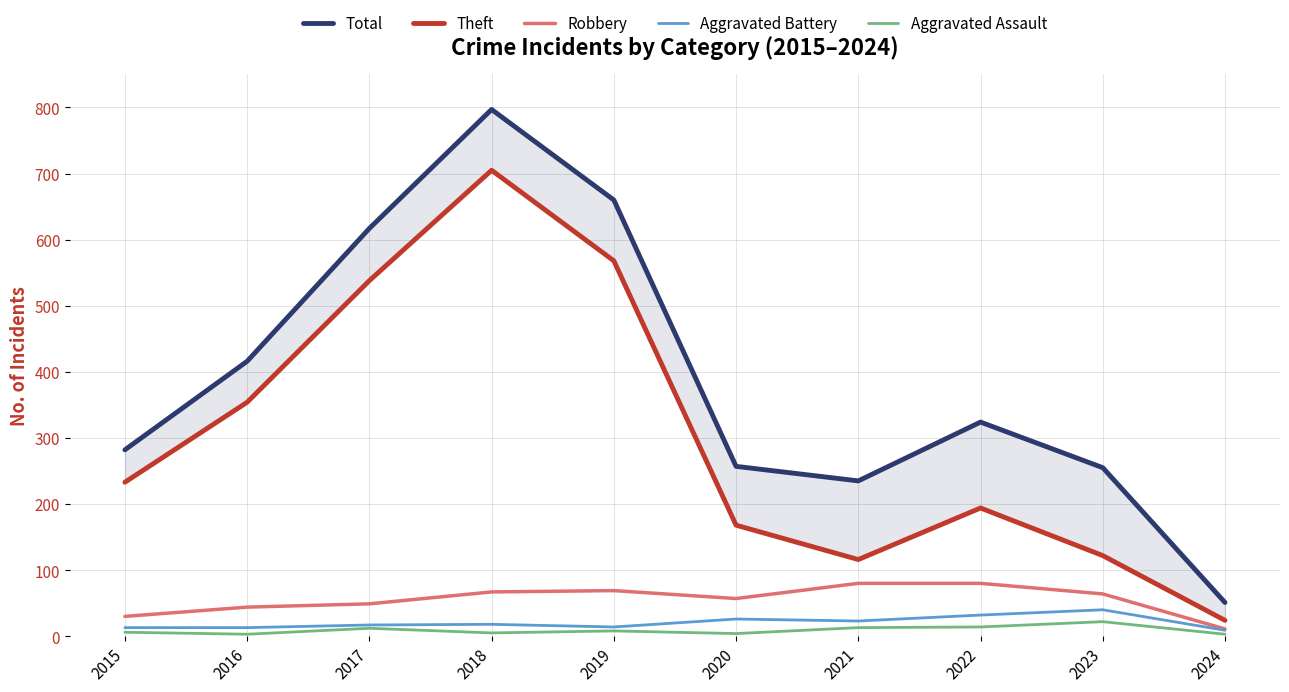

Reading left to right, transcribe all the data shown in this chart.

Total: 2015=282	2016=416	2017=617	2018=797	2019=660	2020=257	2021=235	2022=324	2023=255	2024=51
Theft: 2015=233	2016=354	2017=538	2018=705	2019=568	2020=168	2021=116	2022=194	2023=122	2024=24
Robbery: 2015=30	2016=44	2017=49	2018=67	2019=69	2020=57	2021=80	2022=80	2023=64	2024=11
Aggravated Battery: 2015=13	2016=13	2017=17	2018=18	2019=14	2020=26	2021=23	2022=32	2023=40	2024=9
Aggravated Assault: 2015=6	2016=3	2017=12	2018=5	2019=8	2020=4	2021=13	2022=14	2023=22	2024=3